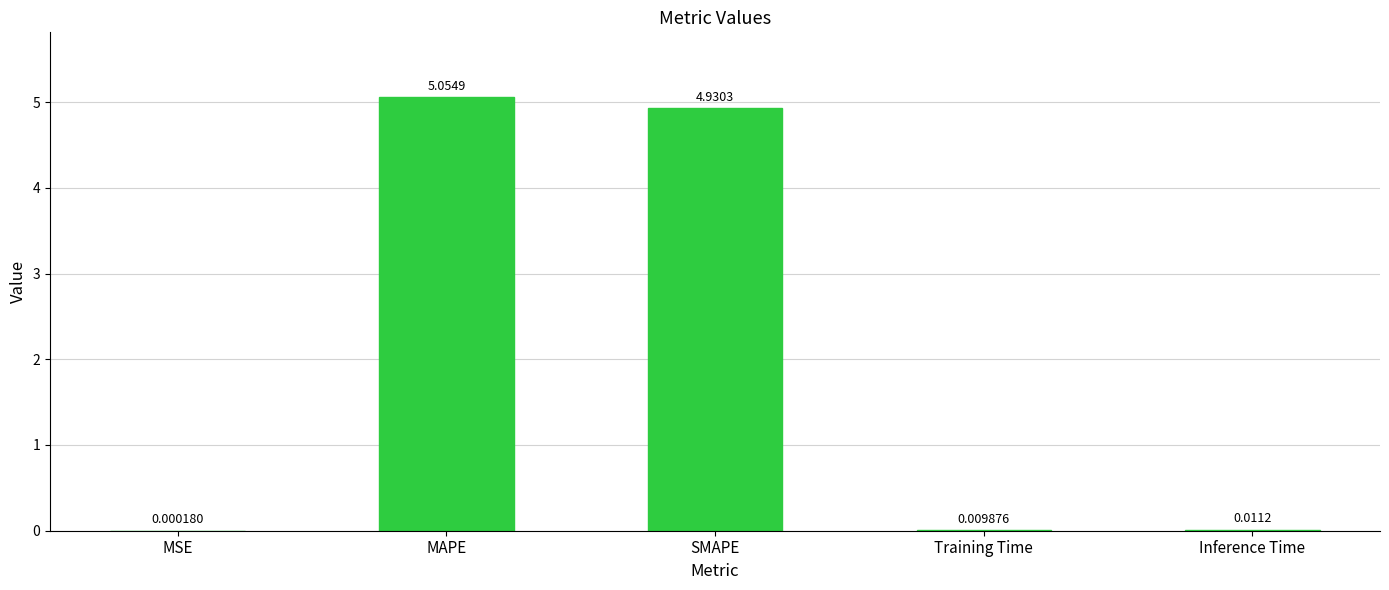

What is the change in value from MAPE to Training Time?

-5.0